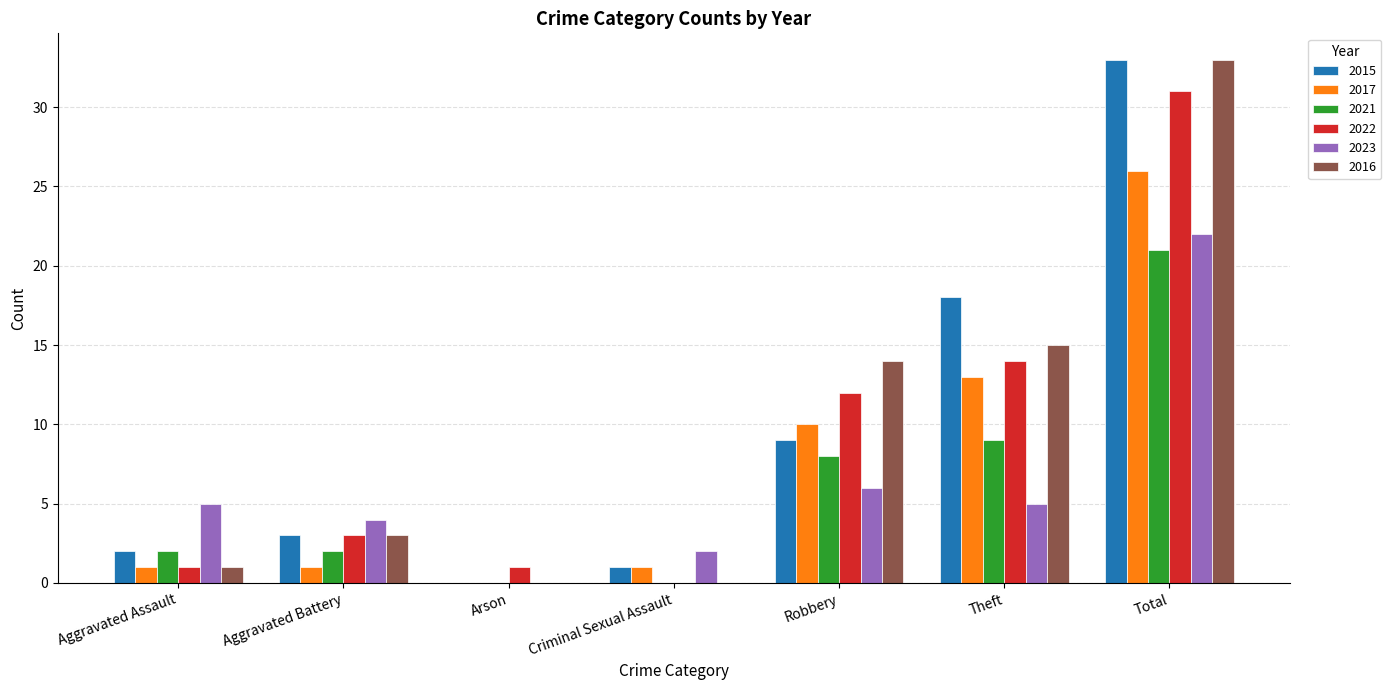

What are all the series names shown in the legend?

2015, 2017, 2021, 2022, 2023, 2016